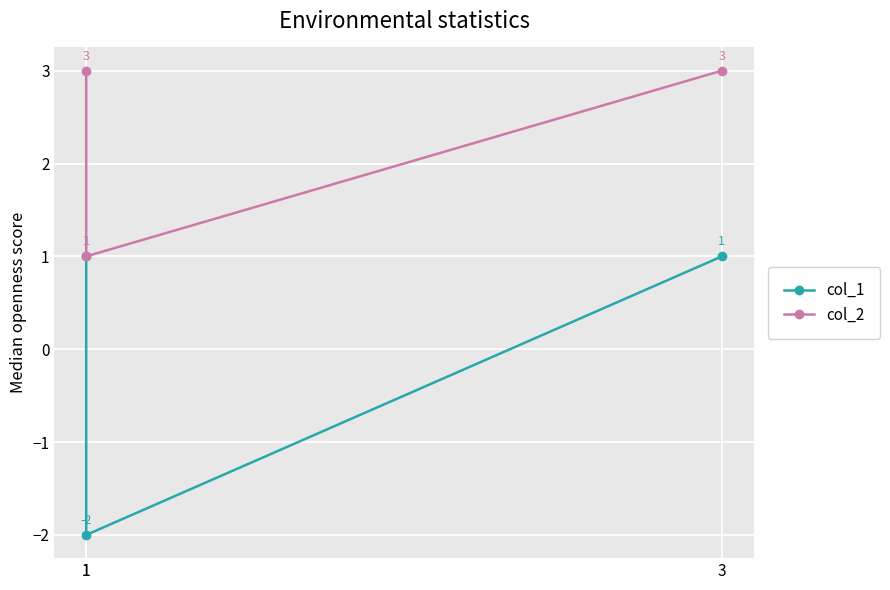

Which series has the largest range (max minus min)?

col_1